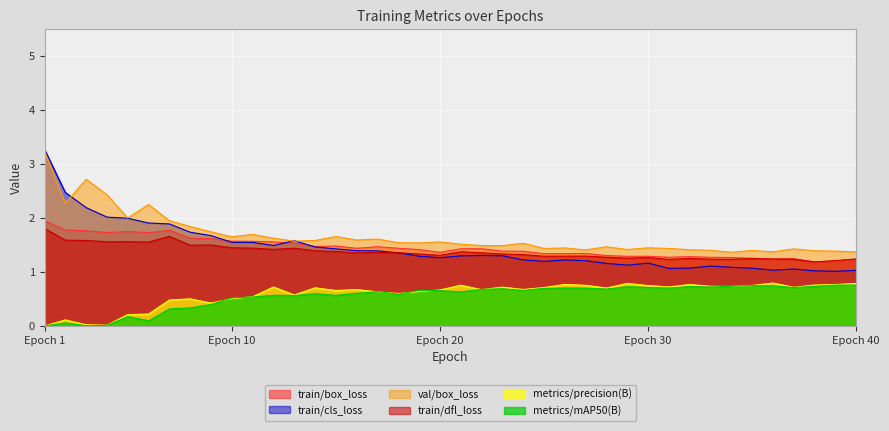

Rank the series by their maximum value, from lowest to highest.

metrics/mAP50(B), metrics/precision(B), train/dfl_loss, train/box_loss, val/box_loss, train/cls_loss